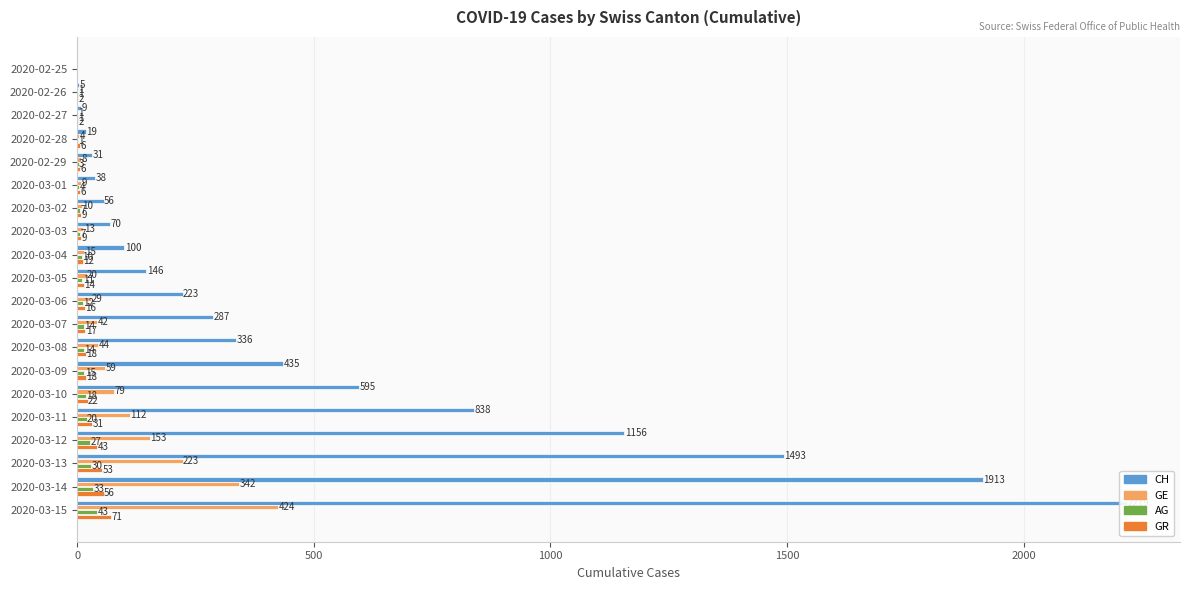

What are all the series names shown in the legend?

CH, GE, AG, GR